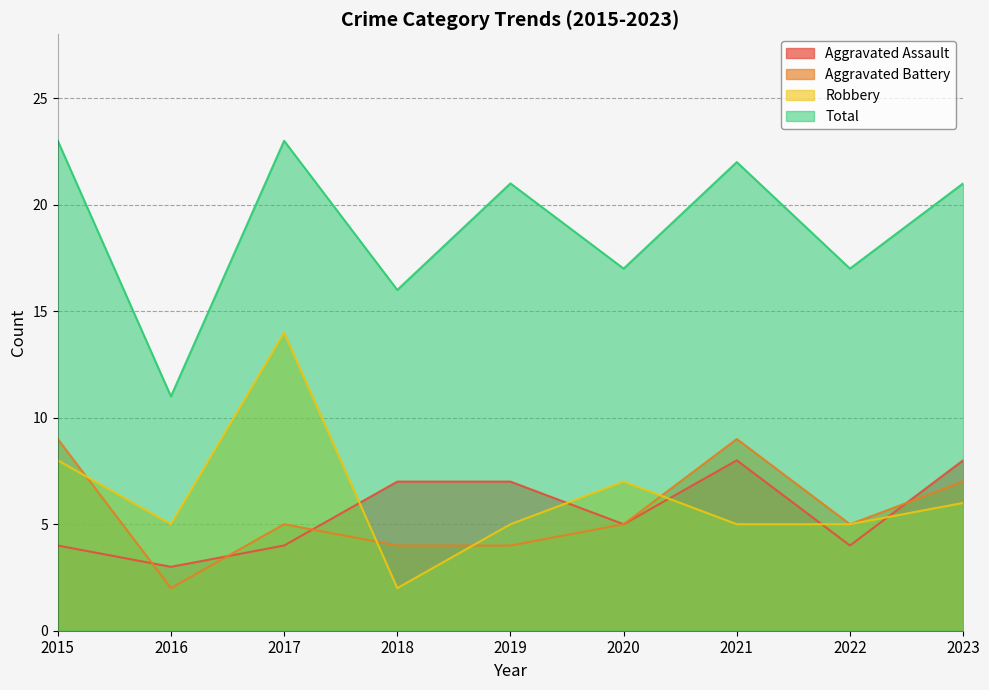

What is the difference between the Aggravated Assault values at 2020 and 2021?

3